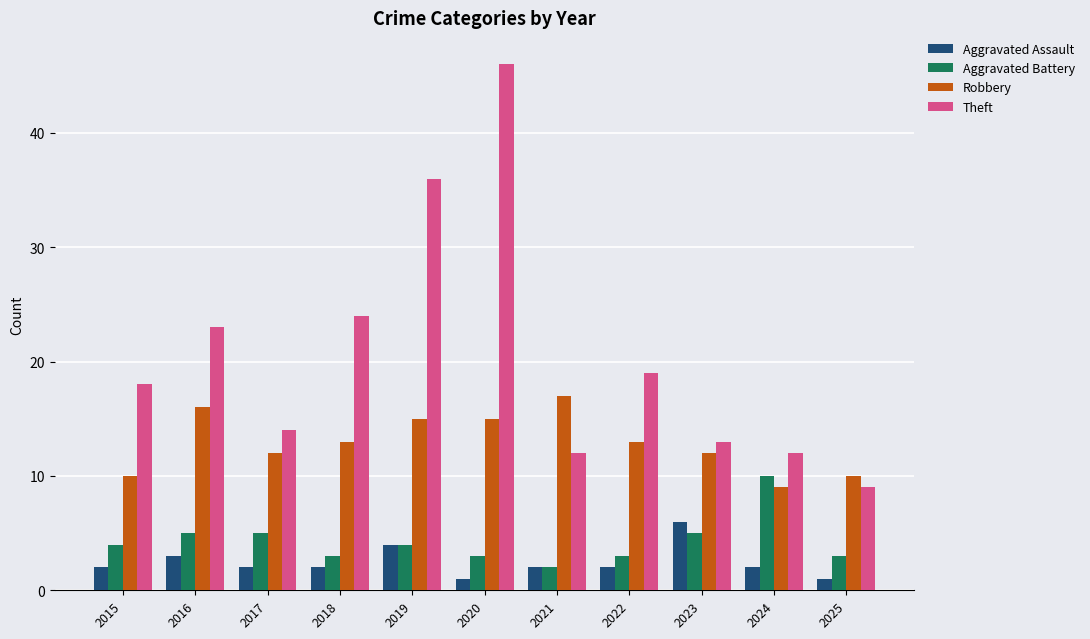

True or false: Aggravated Battery has a value of 10 at 2024.

True